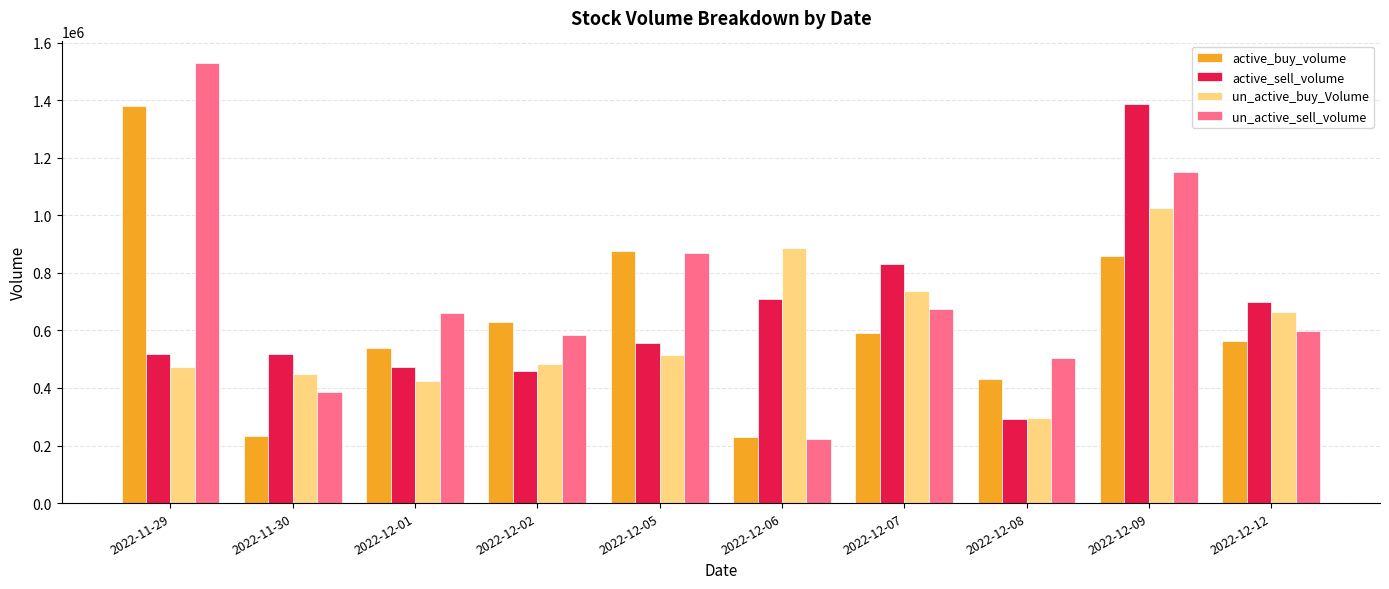

The un_active_sell_volume series shows 858668 at 2022-12-08. True or false?

False